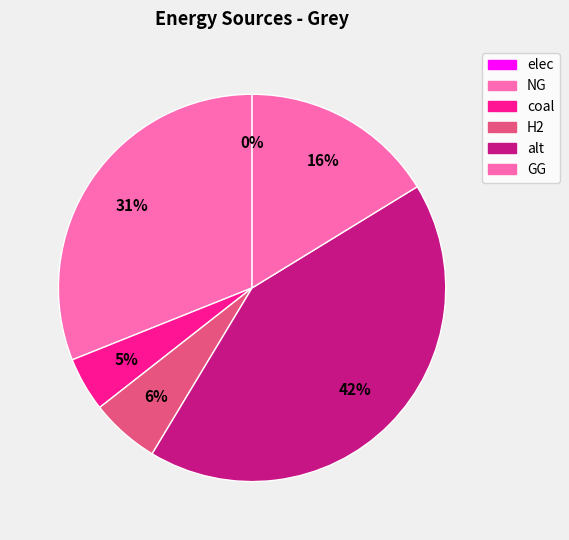

To the nearest percent, what percentage of the pie is GG?

16%